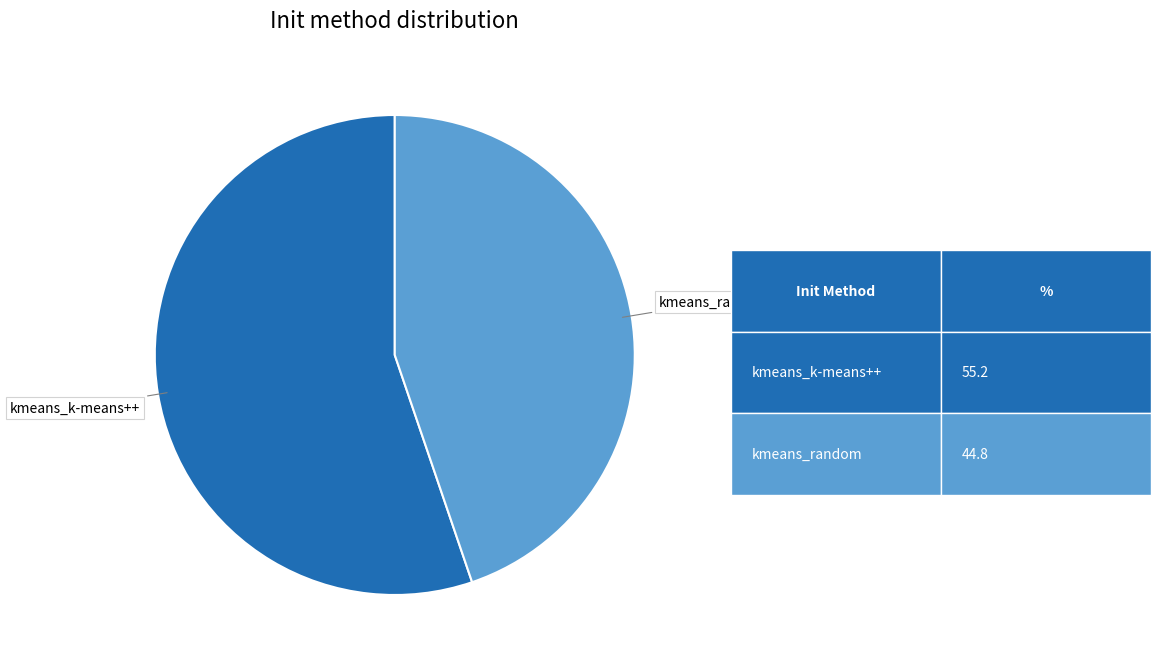

Which slice is the largest?

kmeans_k-means++